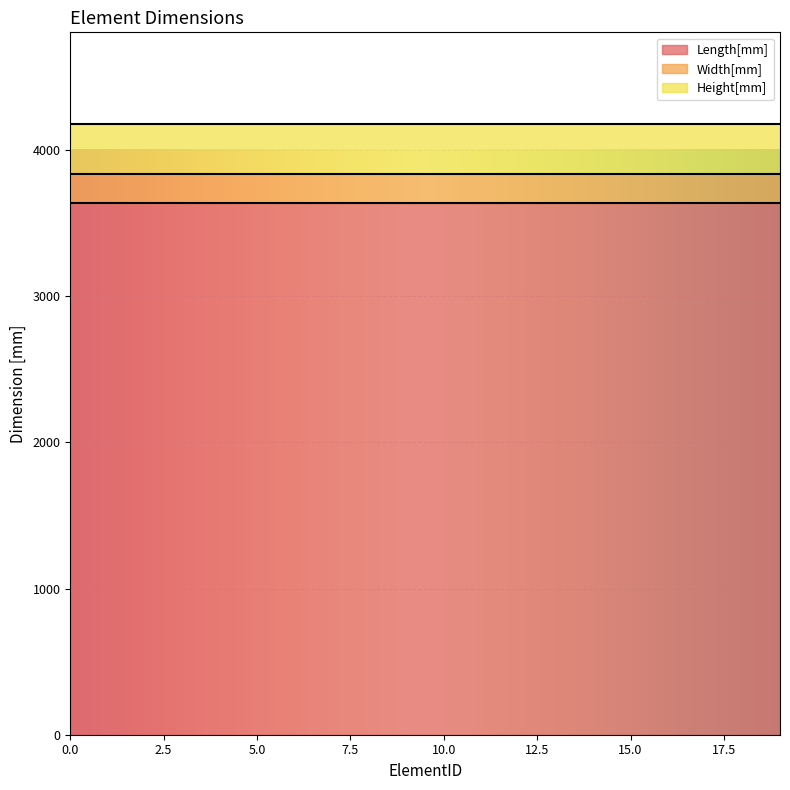

What is the smallest value displayed?

200